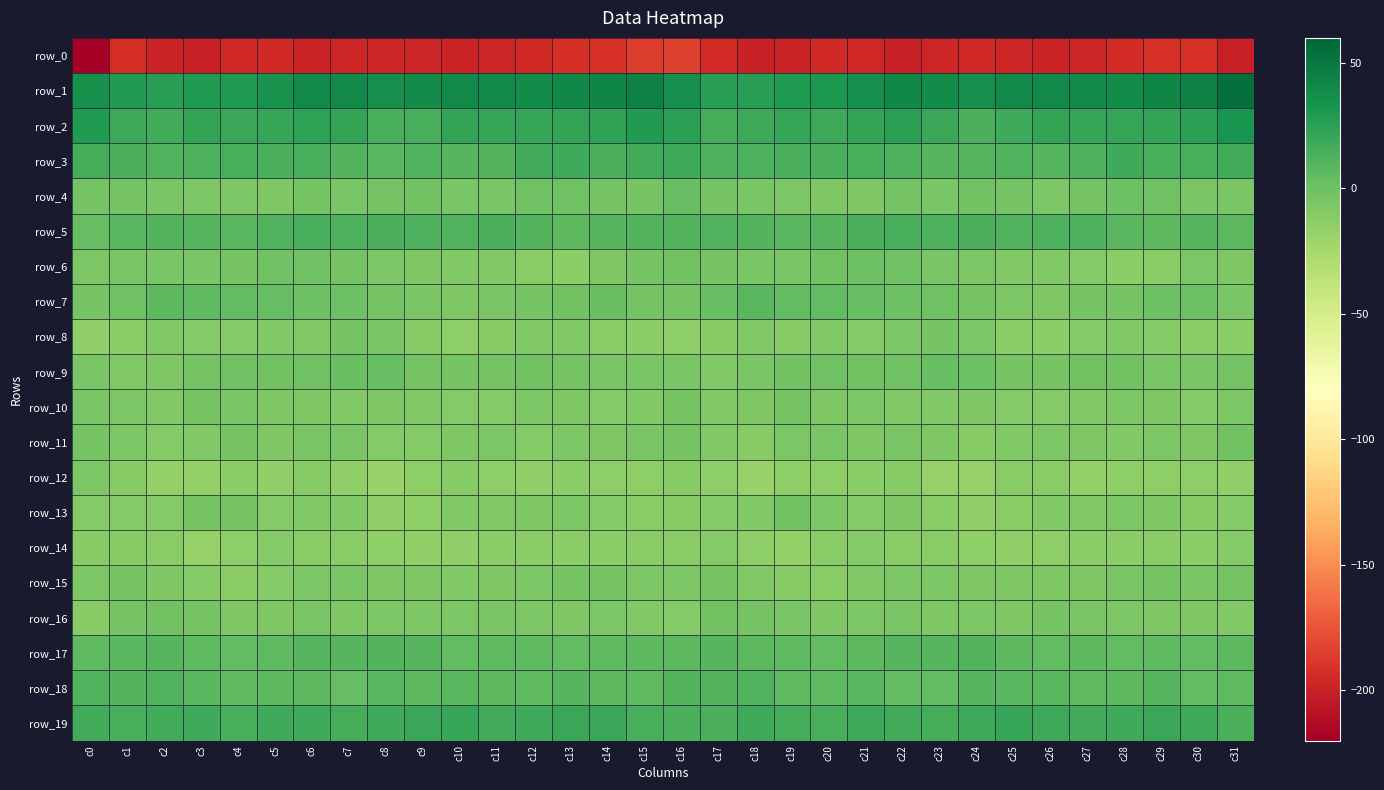

What is the approximate value of row_16 at c29?

-7.1